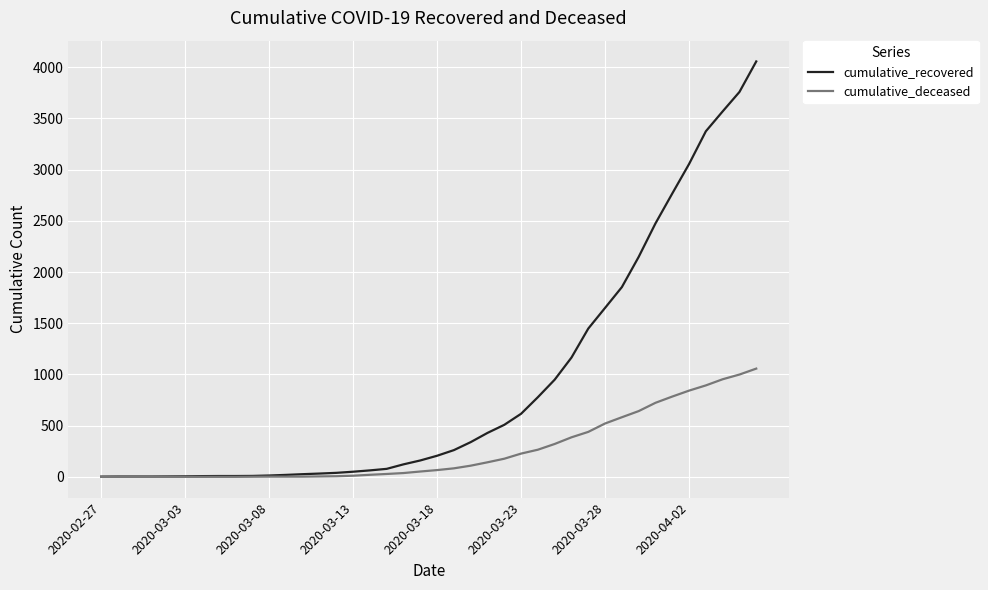

Which series has the largest range (max minus min)?

cumulative_recovered